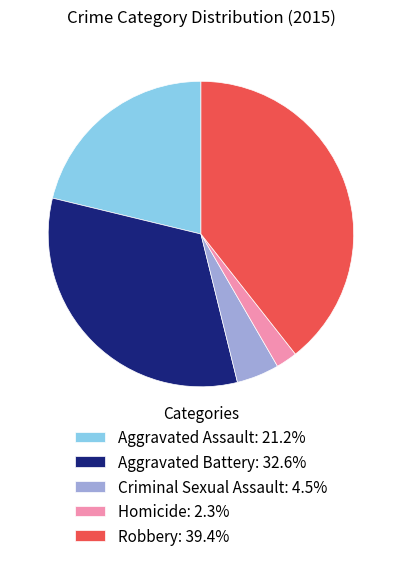

The Aggravated Battery slice represents 25% of the pie. True or false?

False